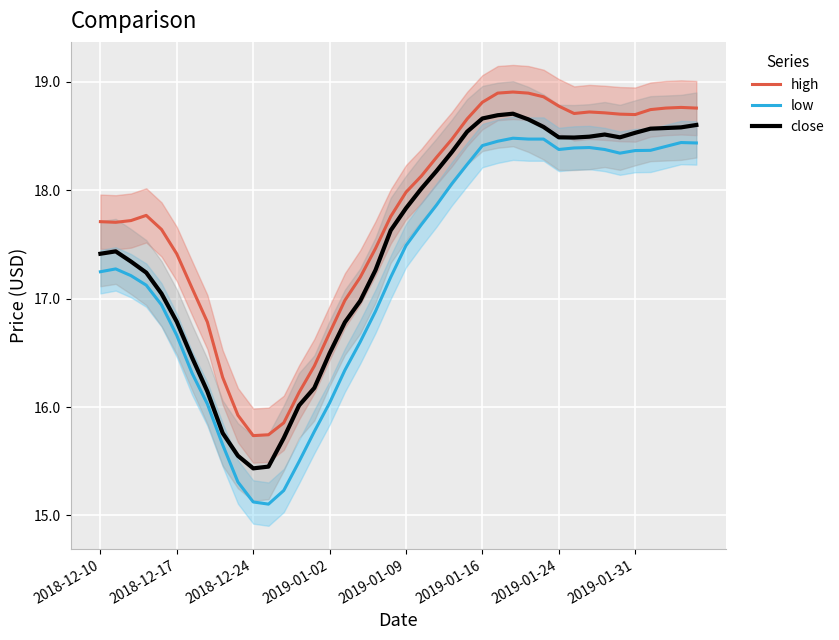

What is the total value across all series at 2018-12-10?

52.4